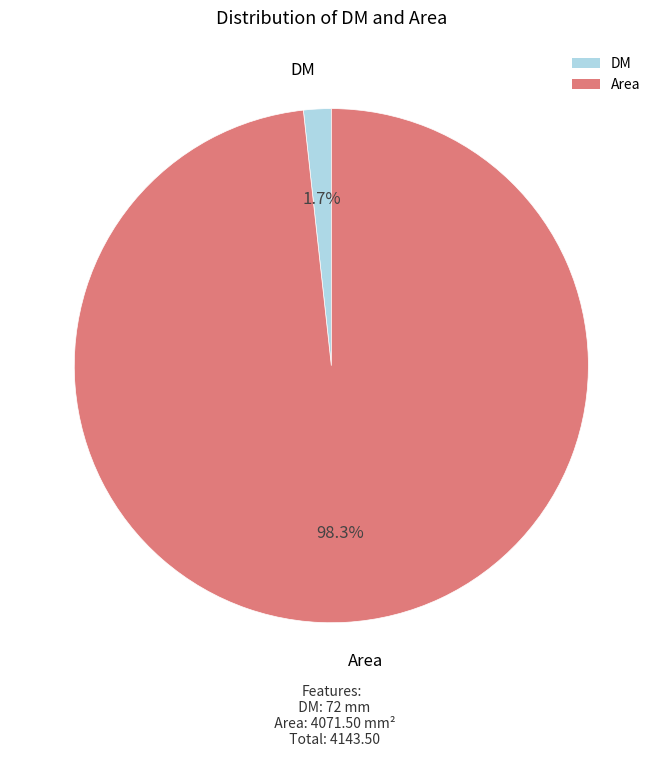

True or false: DM accounts for 2% of the total.

True